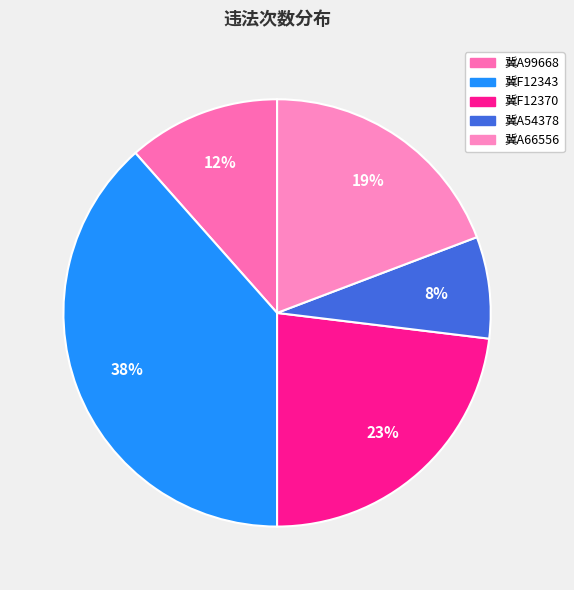

What percentage is the 冀A66556 slice, to the nearest percent?

19%